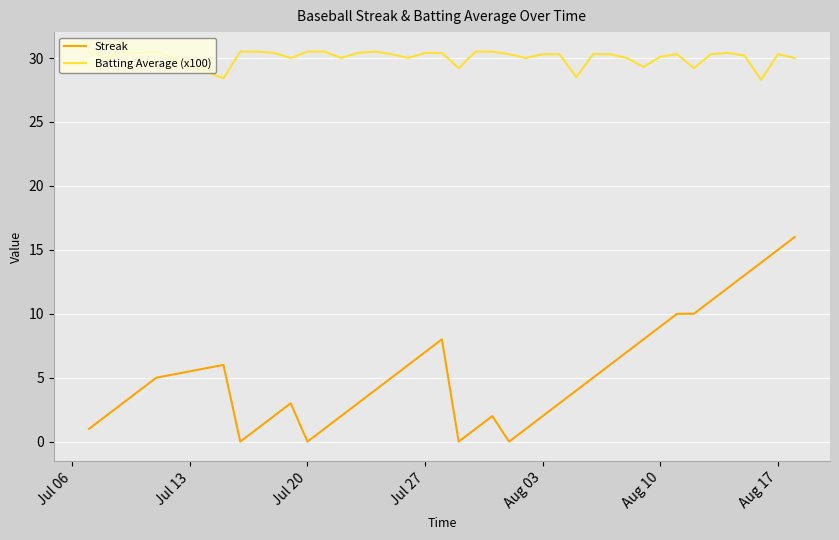

What is the greatest value displayed?

30.5